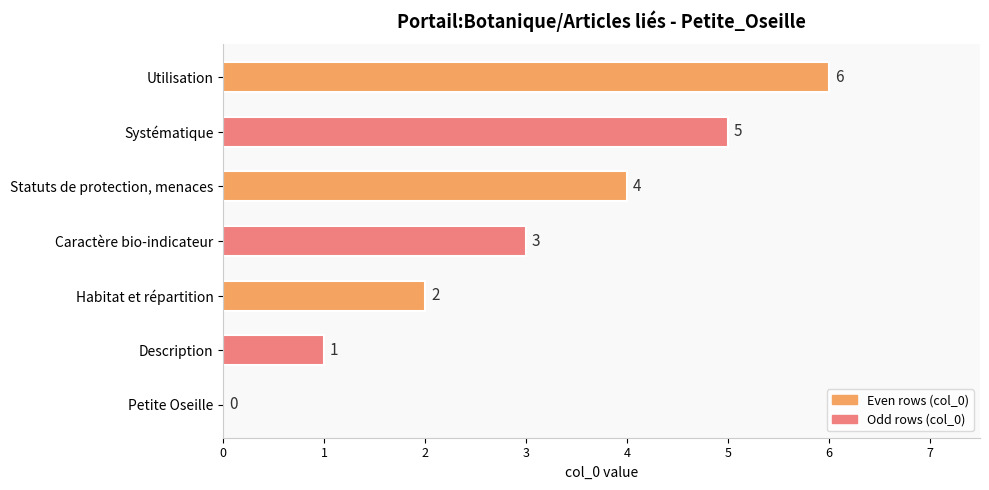

Is it true that the value at Description is 1?

True